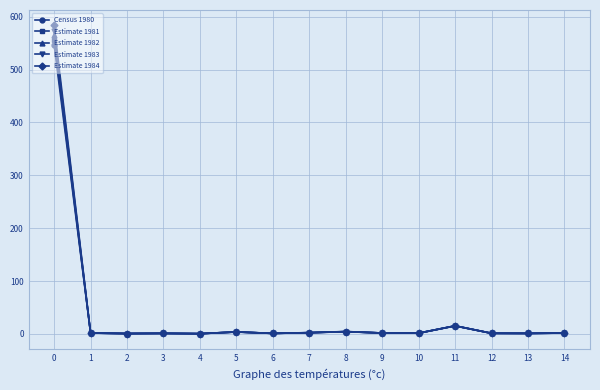

Which series has the largest range (max minus min)?

Estimate 1984